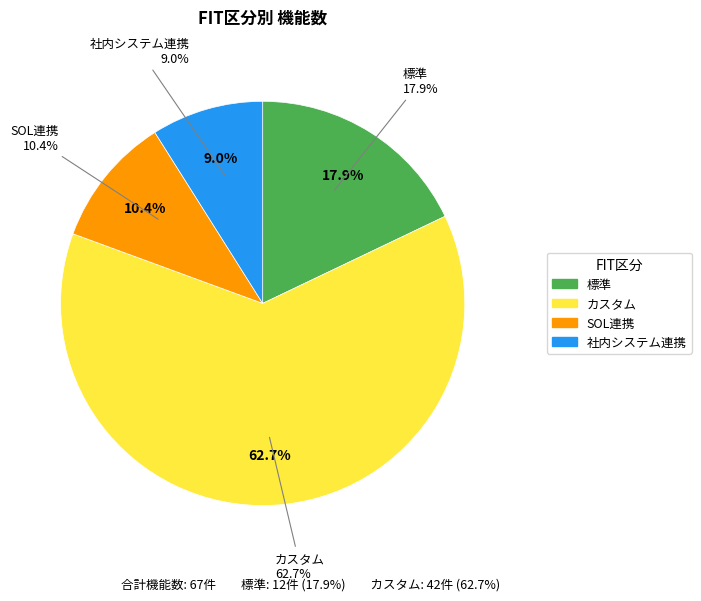

Do カスタム and 社内システム連携 together represent more than half of the pie?

Yes